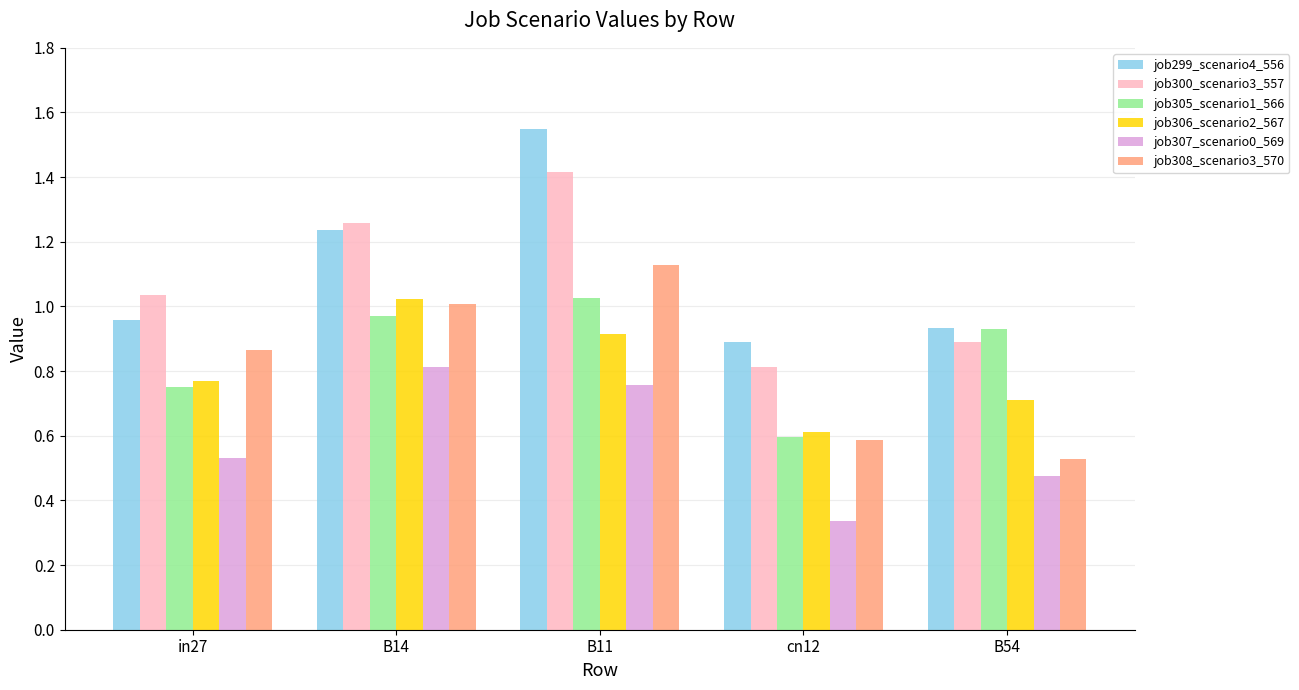

Does the chart contain any negative values?

No